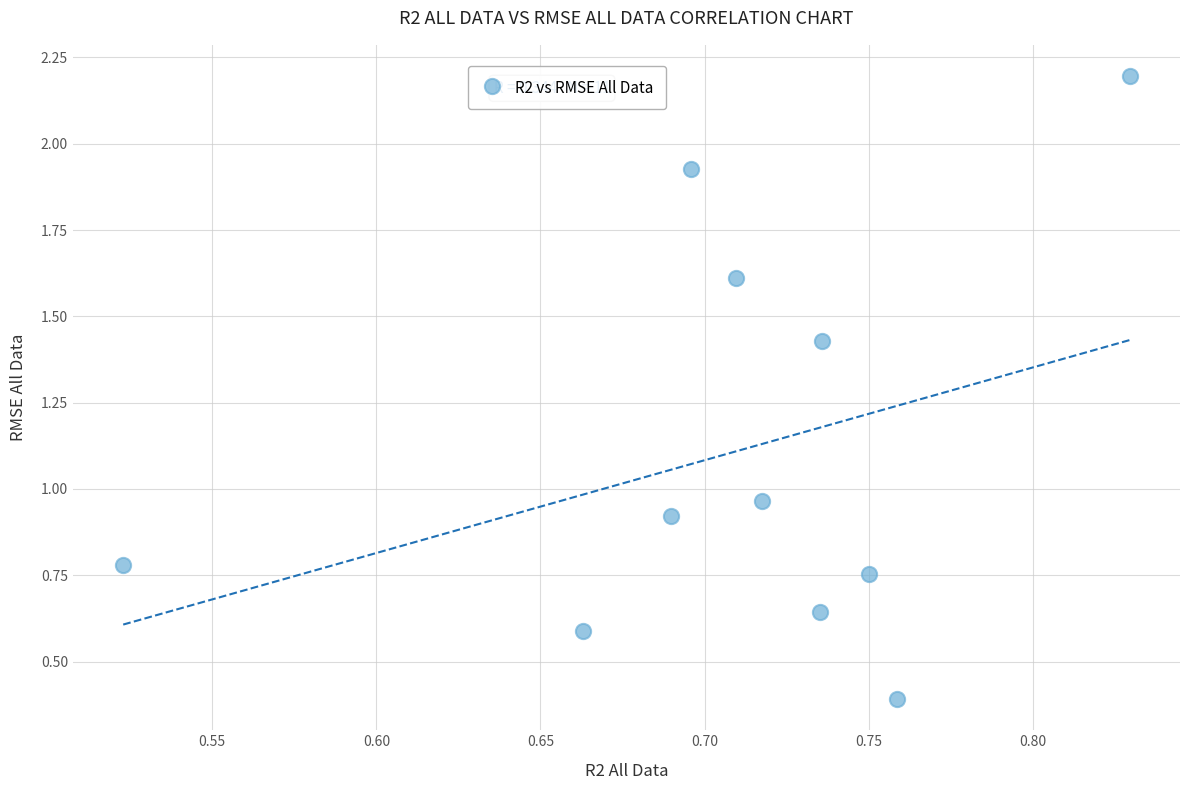

What is the average Y value?

1.1